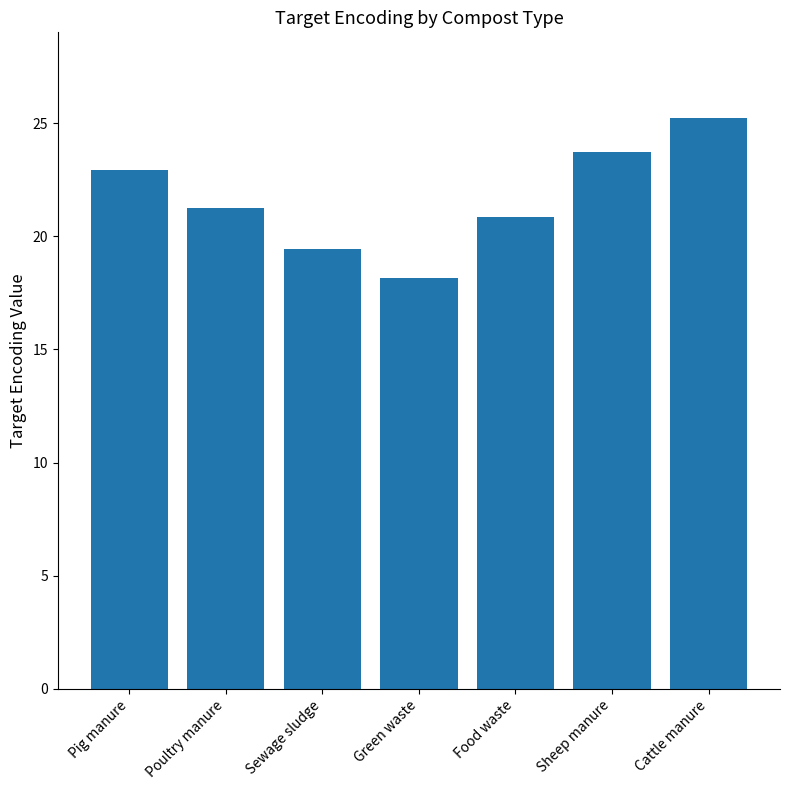

Approximately how many times larger is the value at Sheep manure compared to Food waste?

1.1